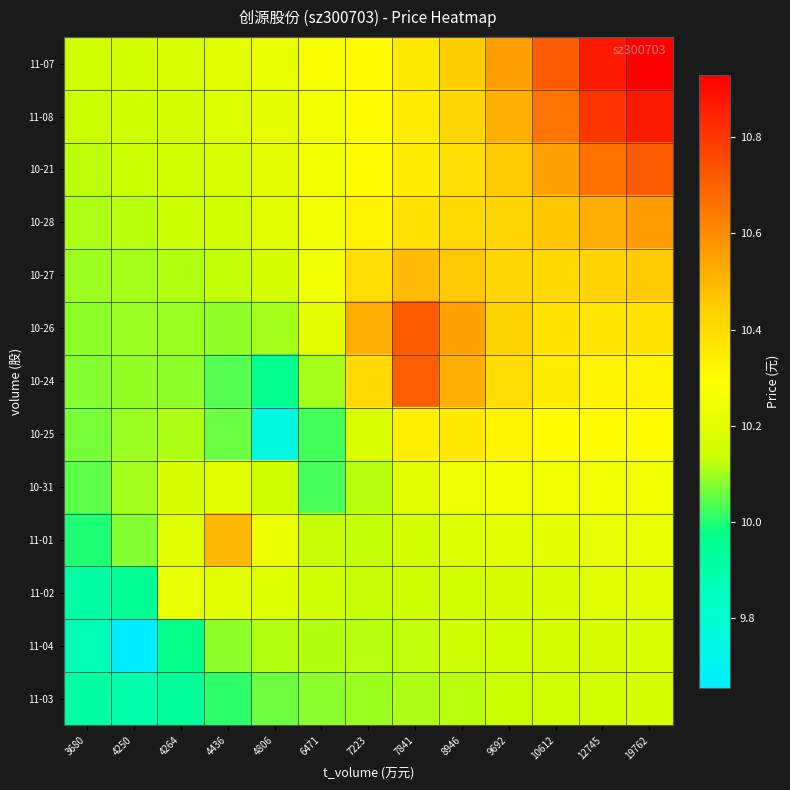

How many categories are shown in the chart?

13